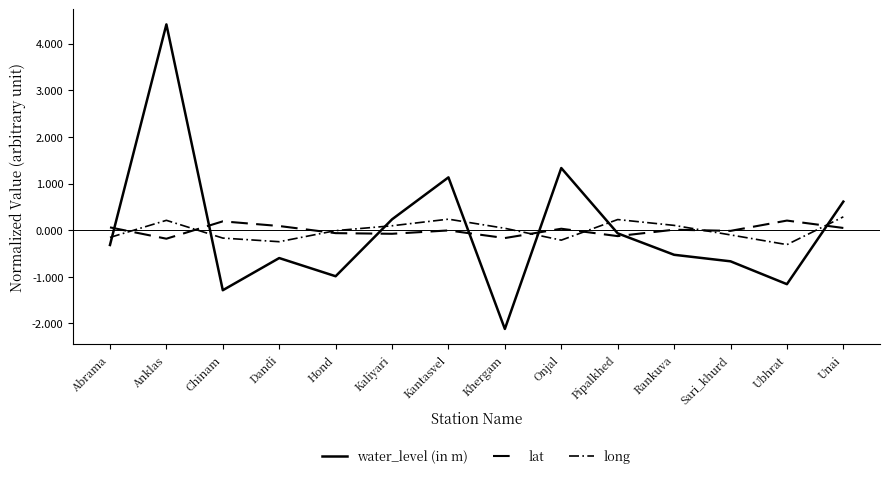

How many negative values does the water_level (in m) series have?

9